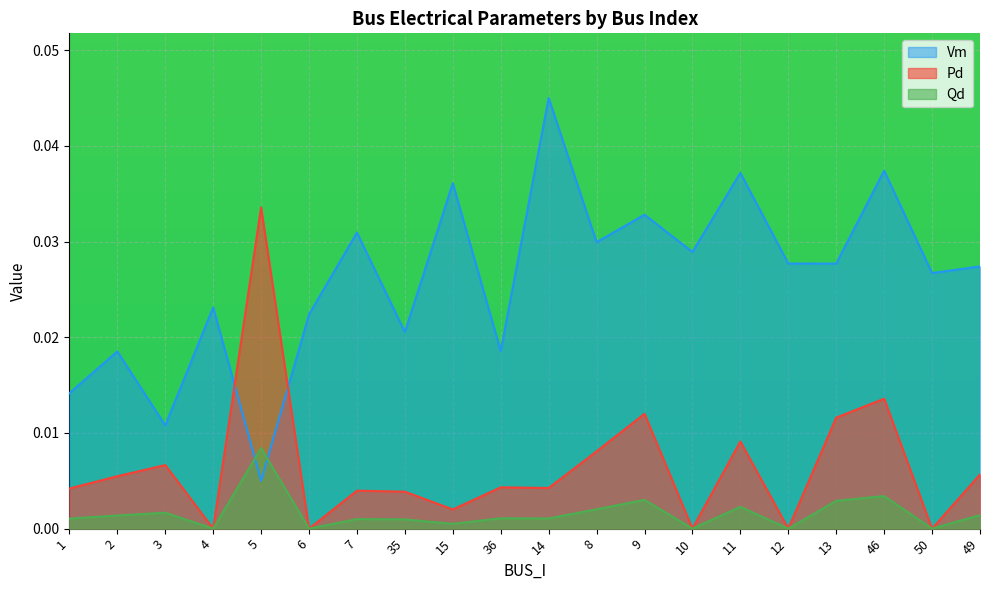

What is the label of the 2nd point from the right?

50